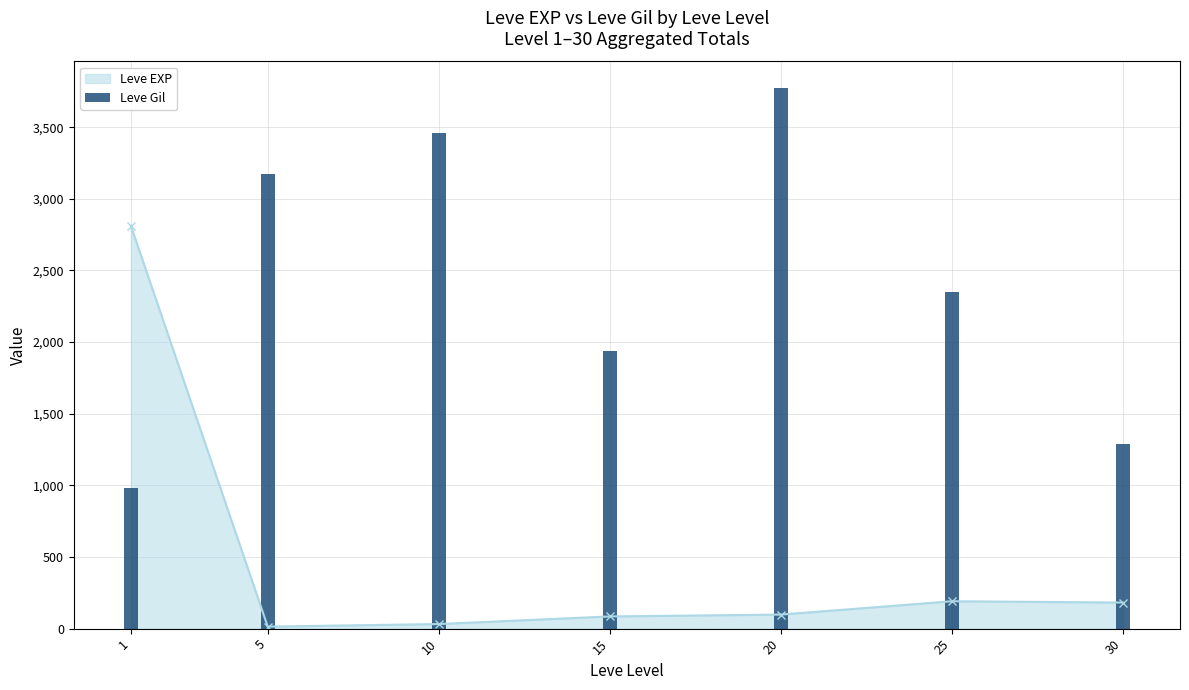

At which label is the value closest to 2375?

25